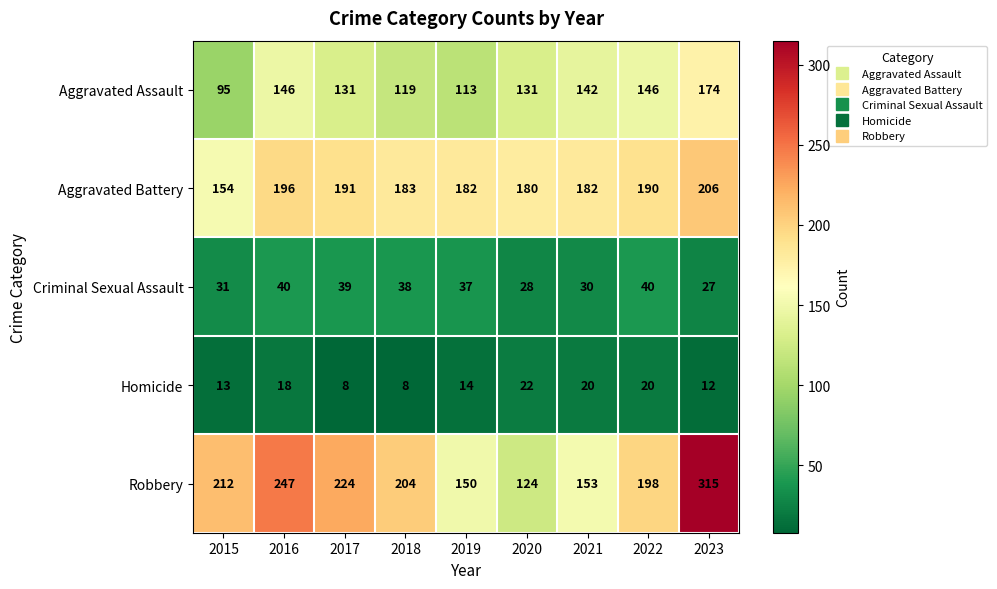

Which series has the largest range (max minus min)?

Robbery